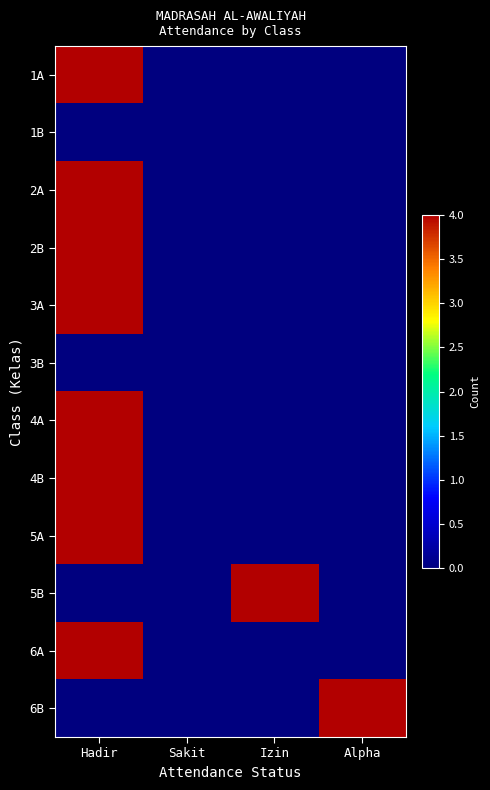

What is the maximum value shown in the chart?

4